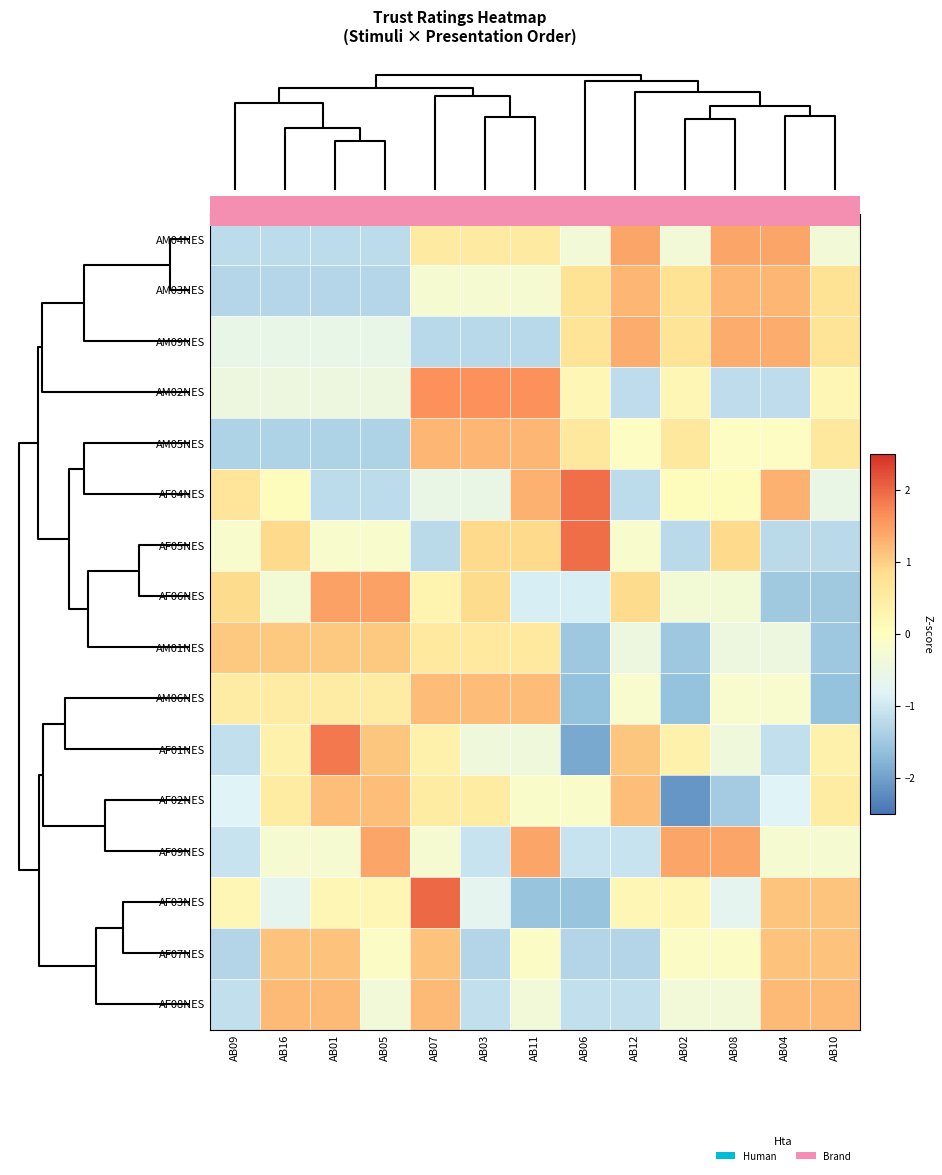

How many data points does each series have?

13